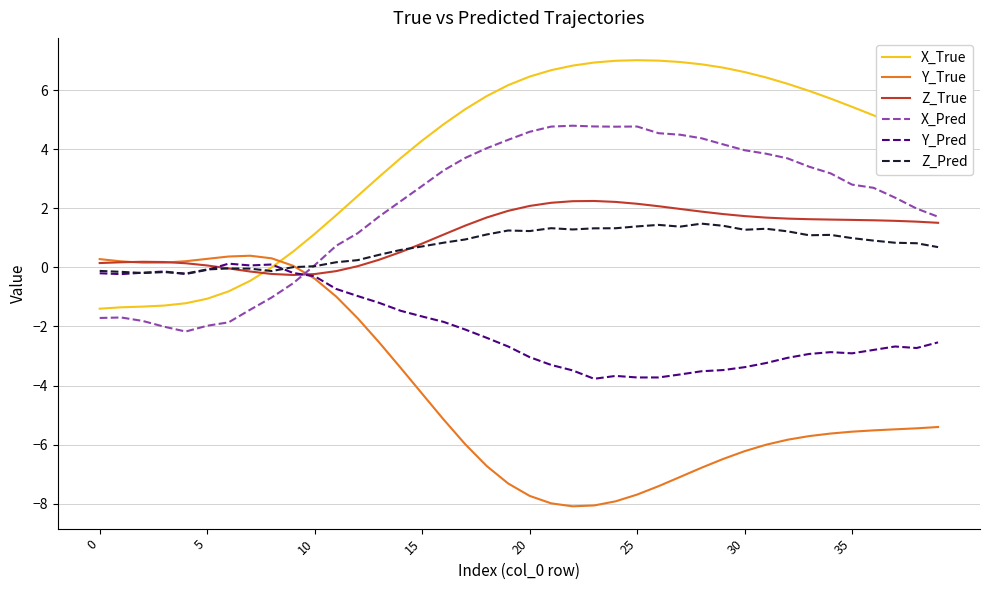

Which series has the largest total across all categories?

X_True